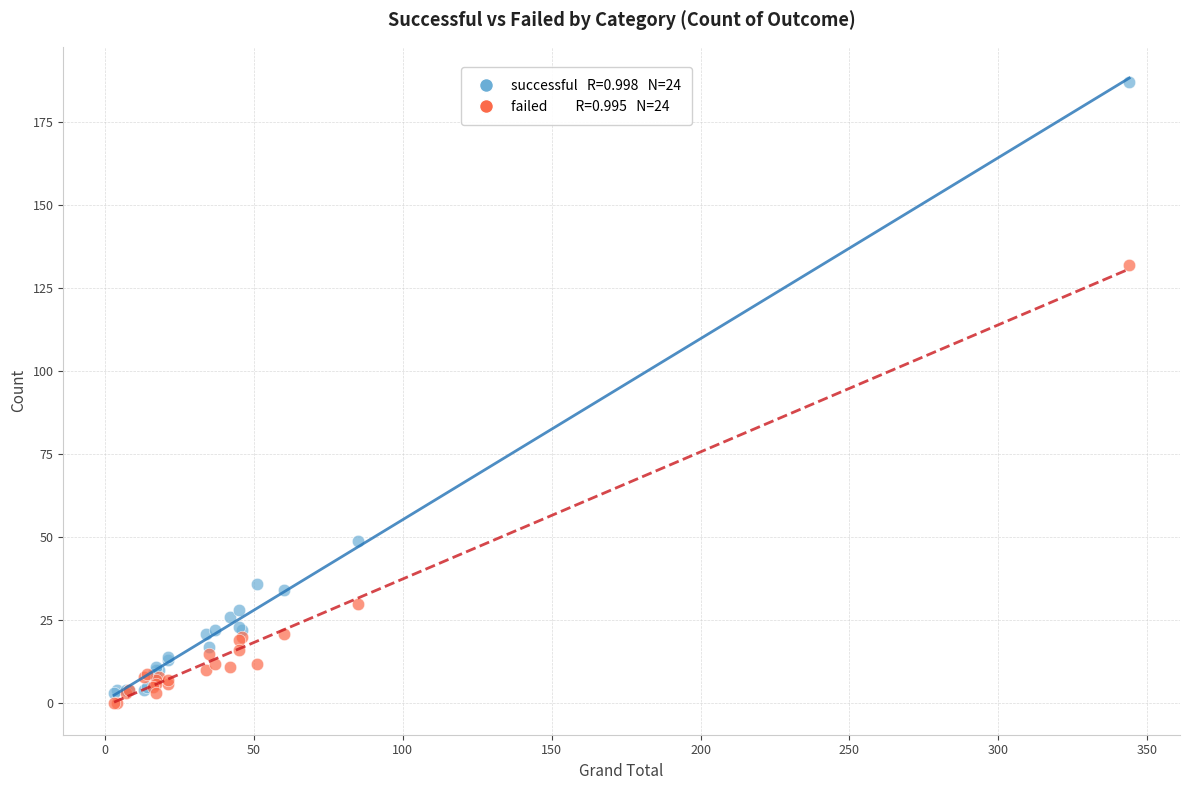

Across all series, what Y value is closest to 93?

132